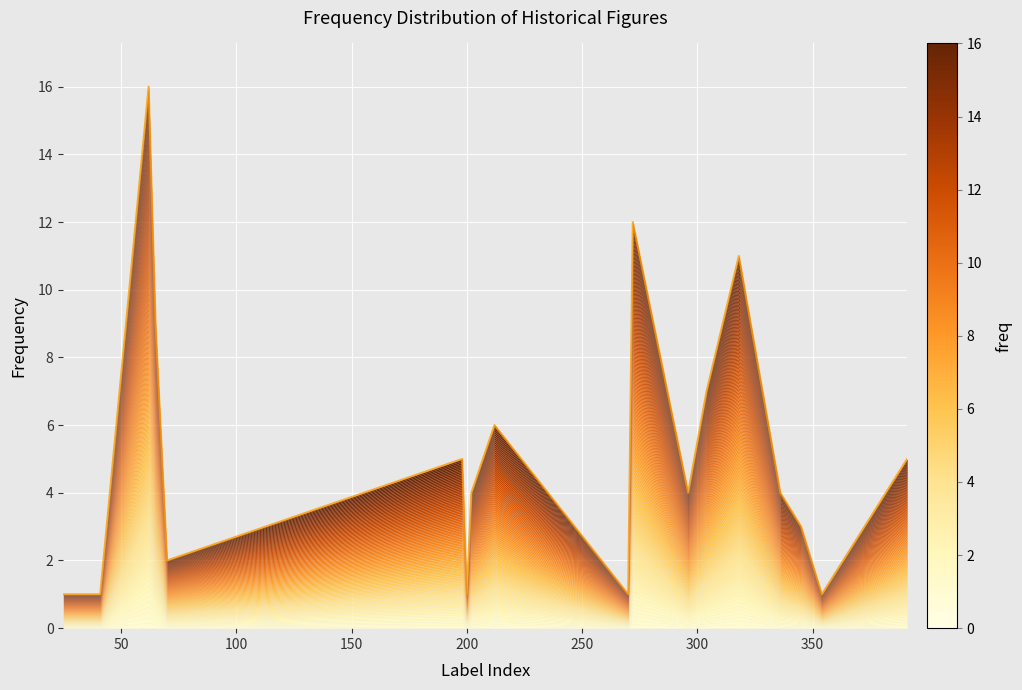

How many lines are shown in the chart?

1